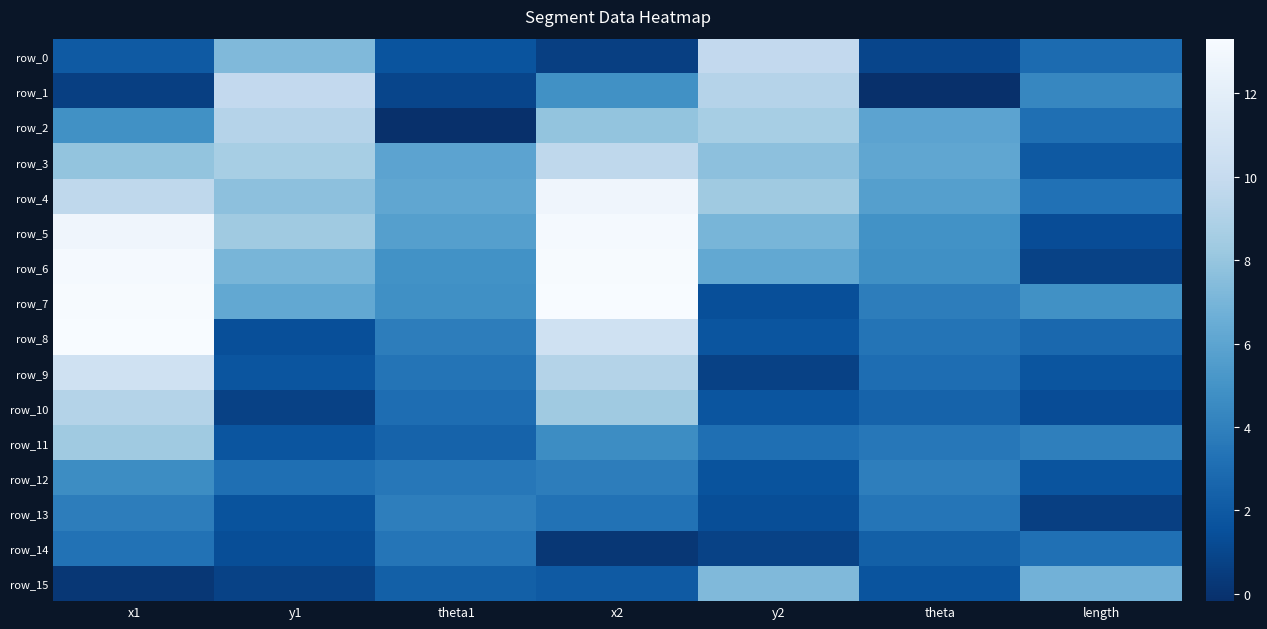

Reading left to right, what are all the values shown in this chart?

row_0: 2.0	7.3	1.7	0.6	9.8	1.0	2.9
row_1: 0.6	9.8	1.0	4.9	9.2	-0.2	4.3
row_2: 4.9	9.2	-0.2	7.9	8.7	5.9	3.1
row_3: 7.9	8.7	5.9	9.6	7.7	6.1	2.0
row_4: 9.6	7.7	6.1	12.8	8.3	5.7	3.2
row_5: 12.8	8.3	5.7	13.1	7.0	4.9	1.3
row_6: 13.1	7.0	4.9	13.2	6.2	4.8	0.8
row_7: 13.2	6.2	4.8	13.3	1.4	3.9	4.8
row_8: 13.3	1.4	3.9	10.6	1.7	3.4	2.8
row_9: 10.6	1.7	3.4	9.2	0.8	3.0	1.7
row_10: 9.2	0.8	3.0	8.3	1.7	2.5	1.3
row_11: 8.3	1.7	2.5	4.7	3.1	3.5	4.0
row_12: 4.7	3.1	3.5	3.9	1.6	3.9	1.7
row_13: 3.9	1.6	3.9	3.3	1.4	3.4	0.6
row_14: 3.3	1.4	3.4	0.2	0.8	2.3	3.2
row_15: 0.2	0.8	2.3	2.0	7.3	1.7	6.8